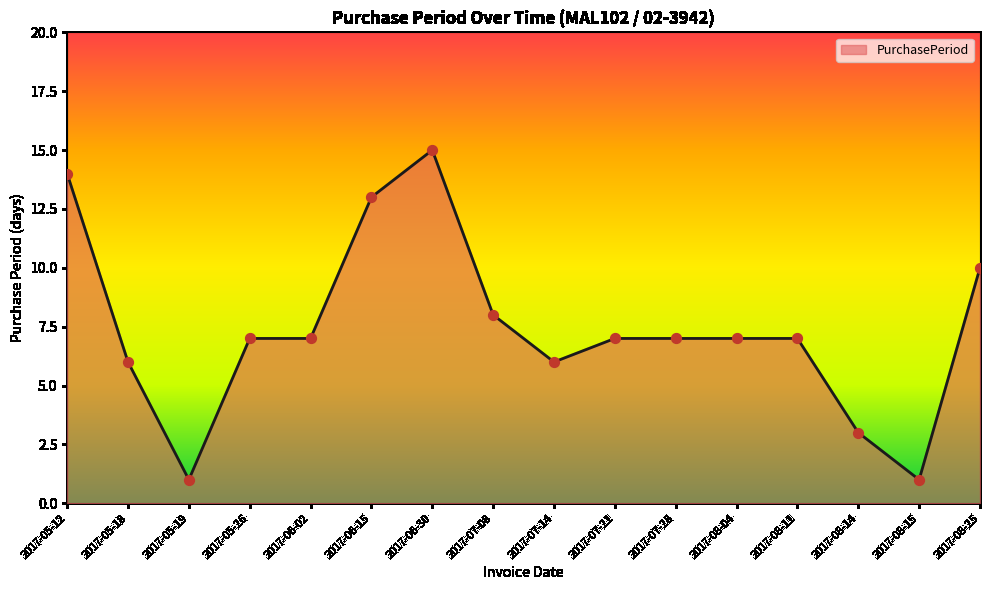

Between 2017-08-04 and 2017-06-15, which is larger?

2017-06-15